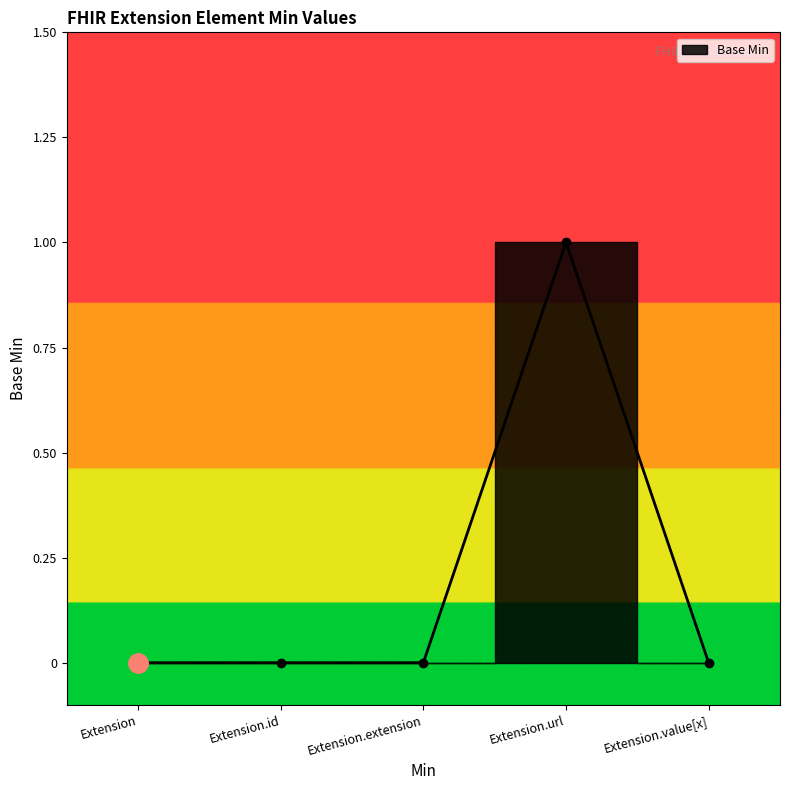

Is it true that the value at Extension.extension is 0?

False